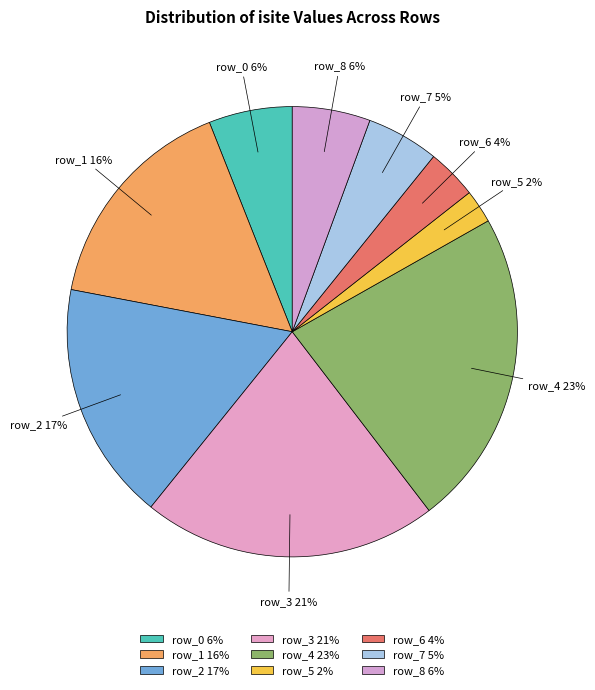

To the nearest percent, what is the average slice percentage?

11%